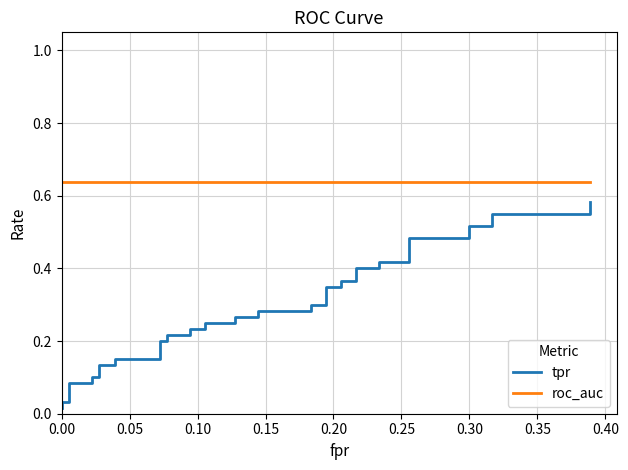

What is the difference between the maximum and minimum values in the tpr series?

0.6